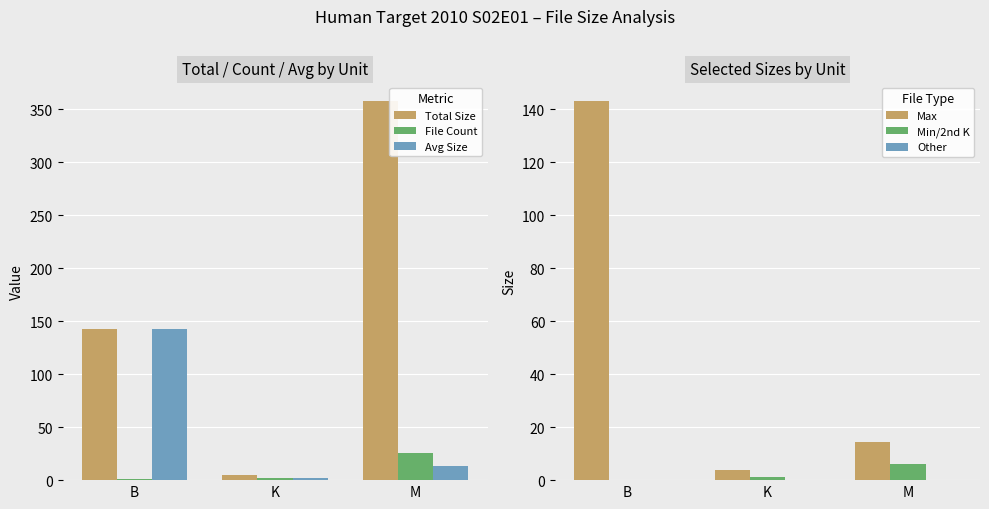

What is the greatest value displayed?

357.4